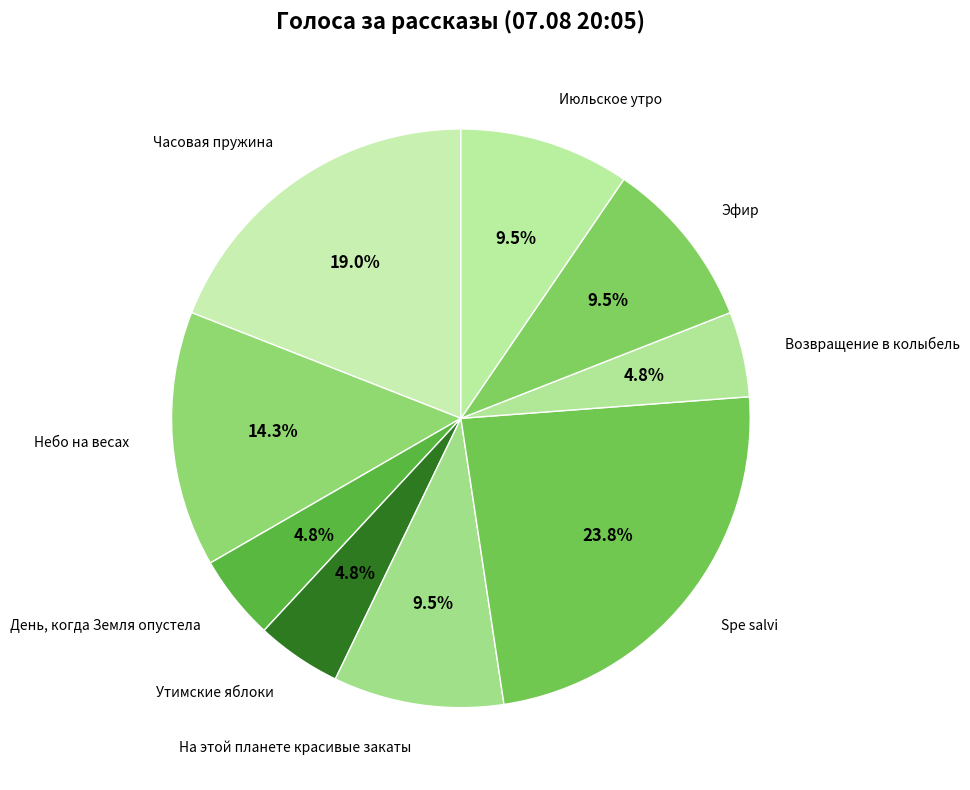

How many slices are in this pie chart?

9